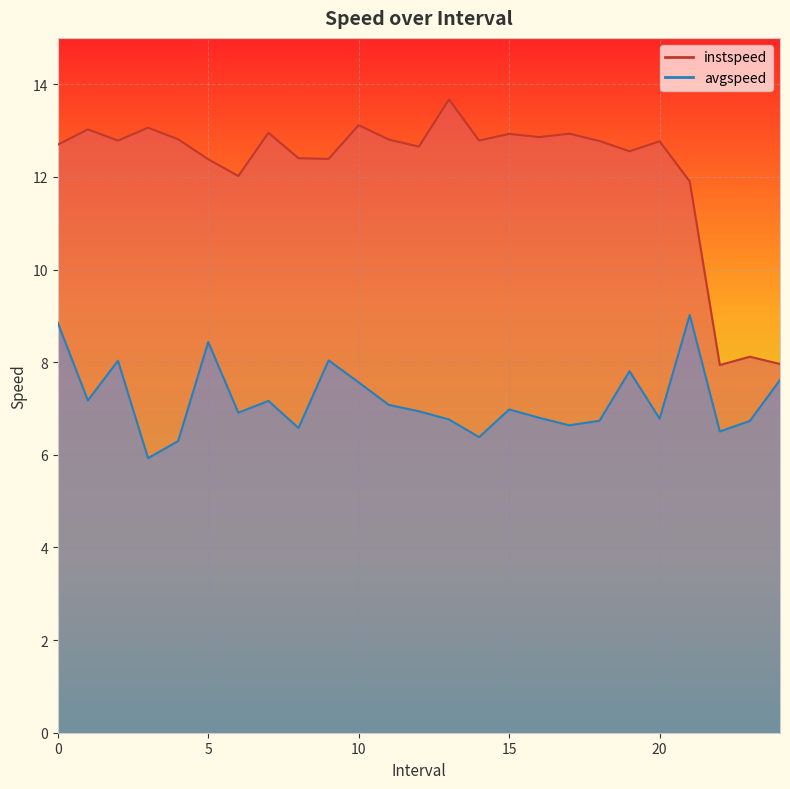

Is the value of instspeed at 22.0 greater than the value of avgspeed at 20.0?

Yes